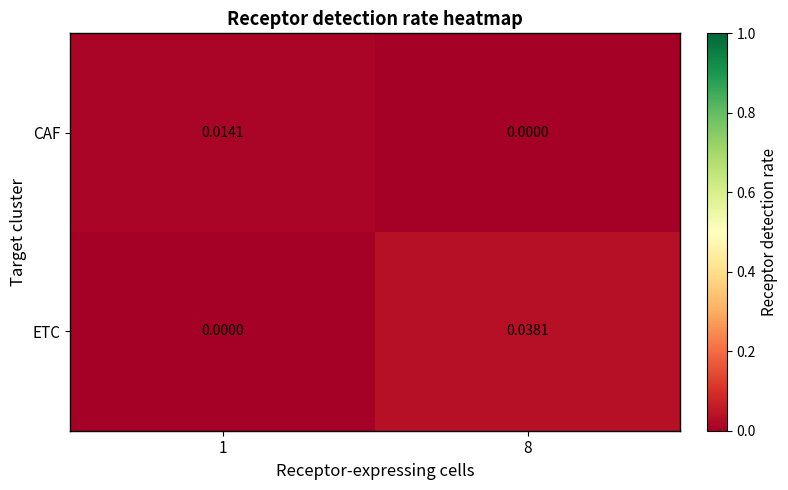

Which series has the largest total across all categories?

ETC